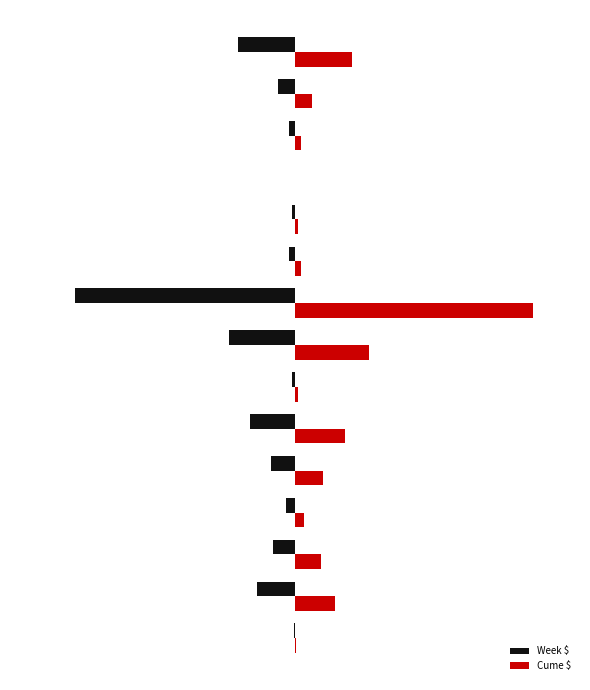

Which series has the largest range (max minus min)?

Cume $